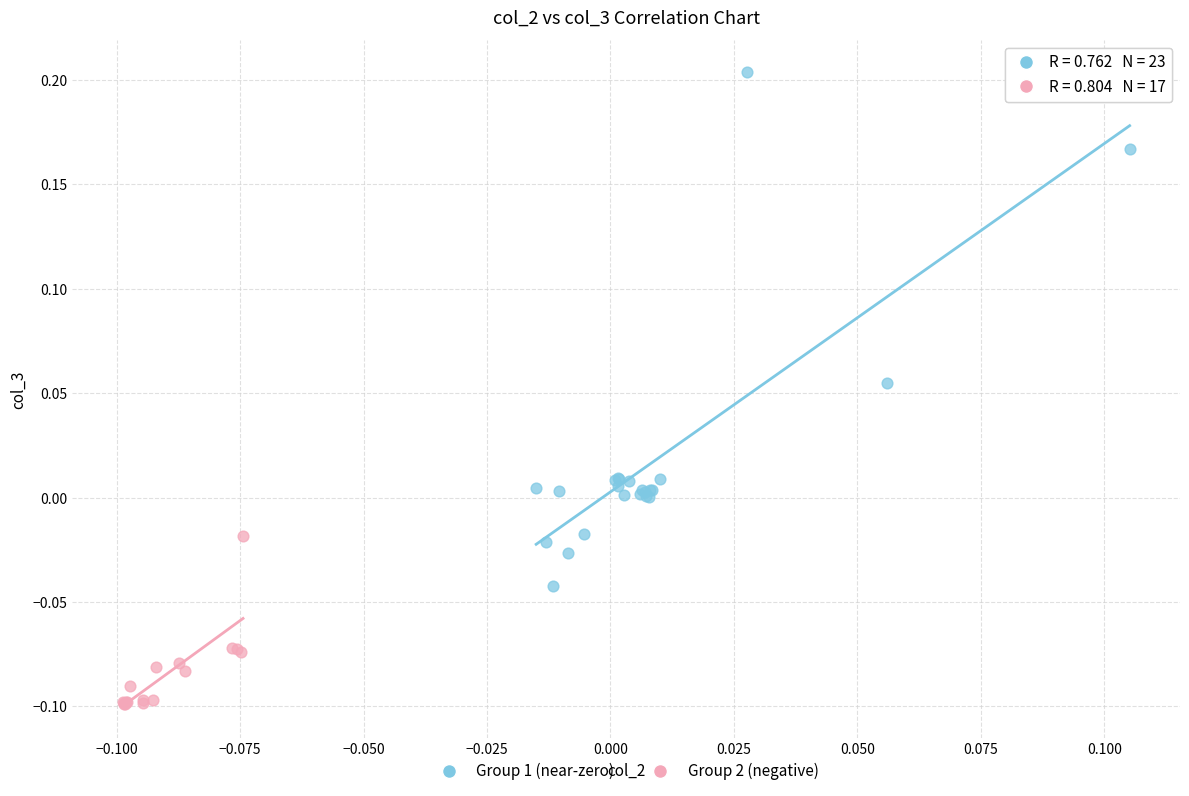

Which series contains the lowest Y value?

Group 2 (negative)